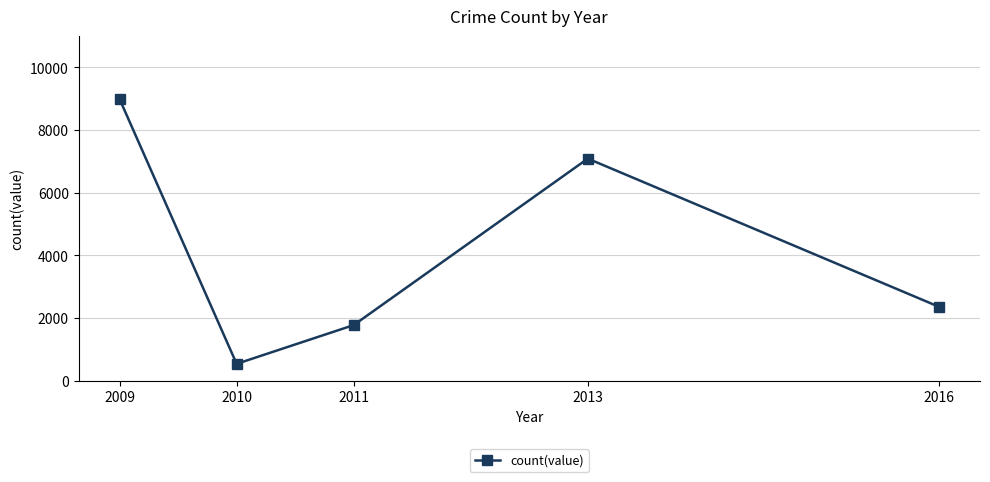

Which category has the highest value across all series?

2009